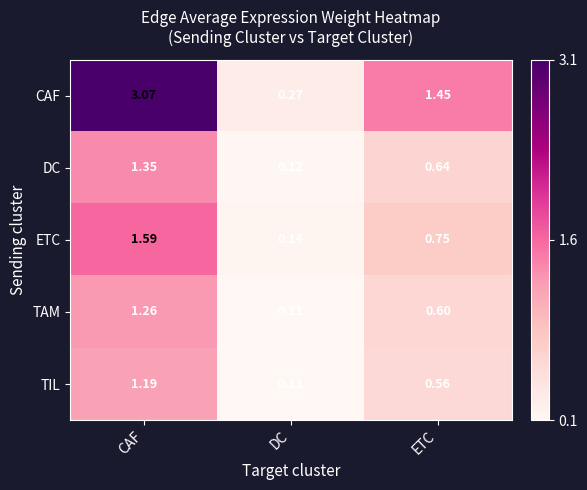

Which series has the largest total across all categories?

CAF